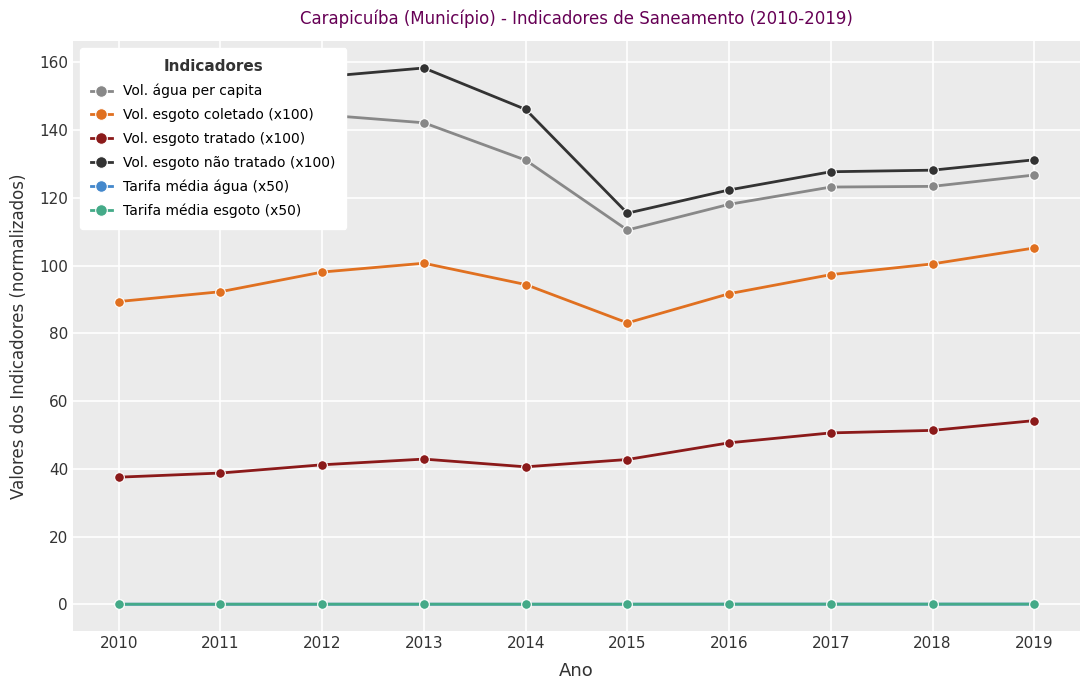

Count the number of categories in the chart.

10